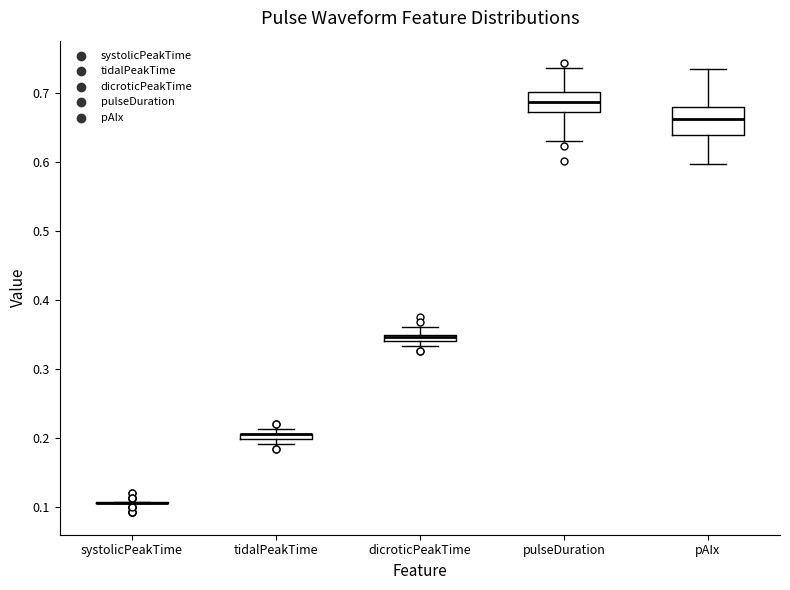

Comparing the boxes themselves (not the whiskers), which one is the tallest?

pAIx